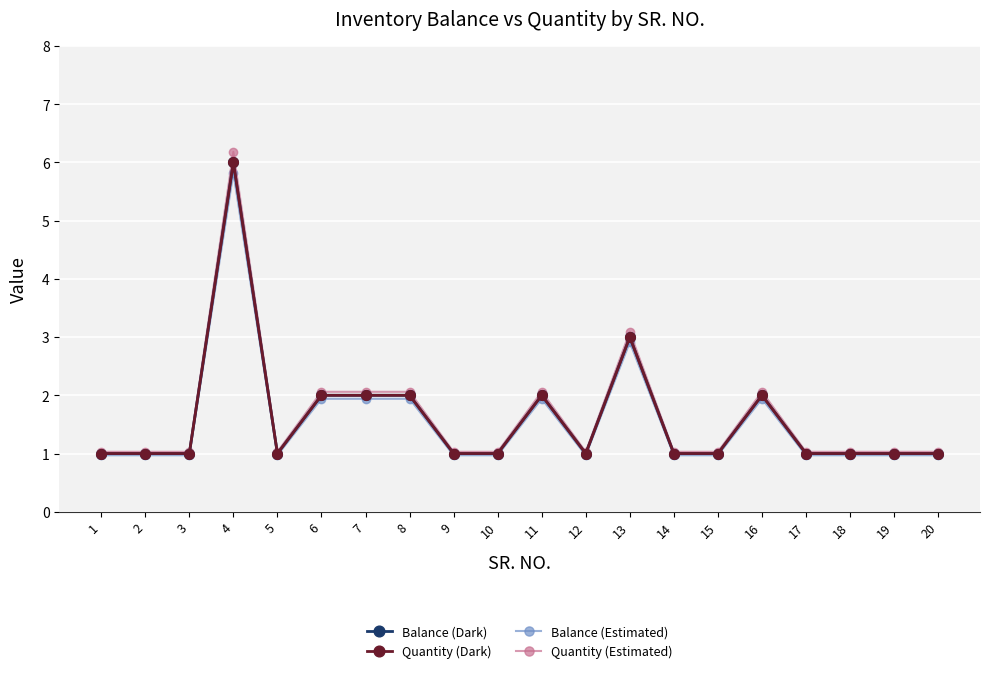

Is this an area chart (filled region under the line)?

No